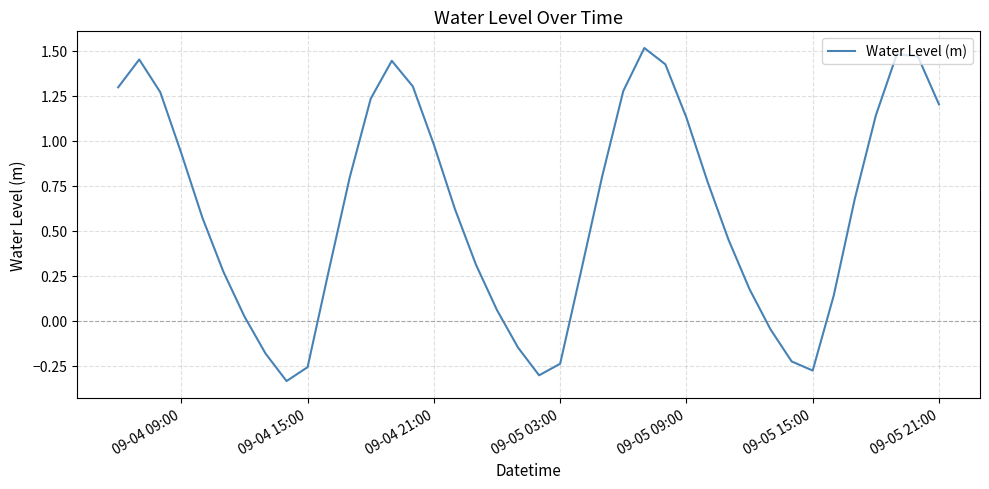

What is the difference between the maximum and minimum values?

1.8